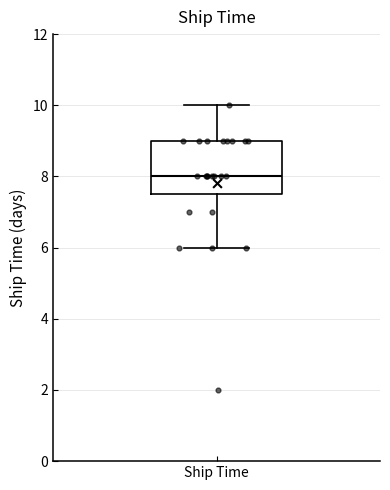

Transcribe this box plot: give where the median line is, the range the box spans, and where the two whiskers end, as read against the y-axis. The values are not printed on the chart, so give them approximately, as read against the axis.

median 8.0, box 7.6 to 9.0, whiskers 6.0 to 10.0